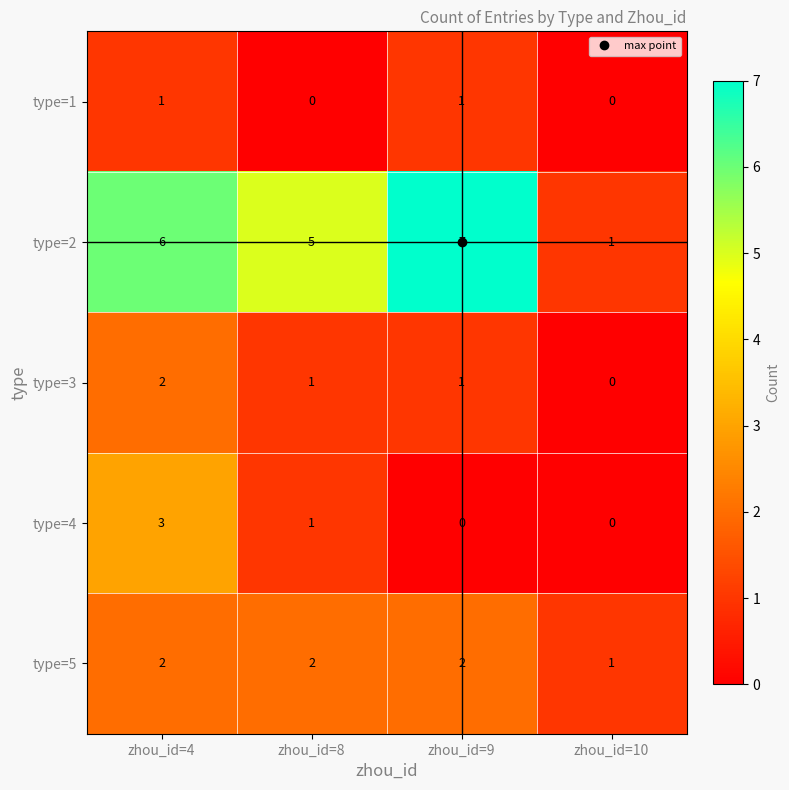

Count the type=2 values in the range 5 to 7.

3